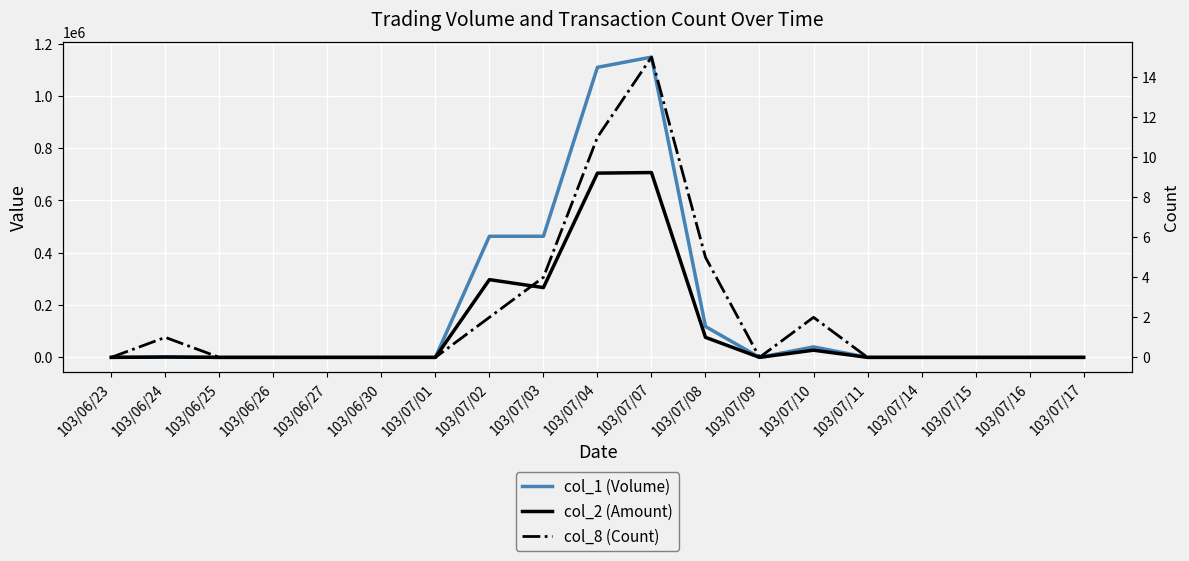

True or false: col_8 (Count) and col_2 (Amount) cross at least once.

False